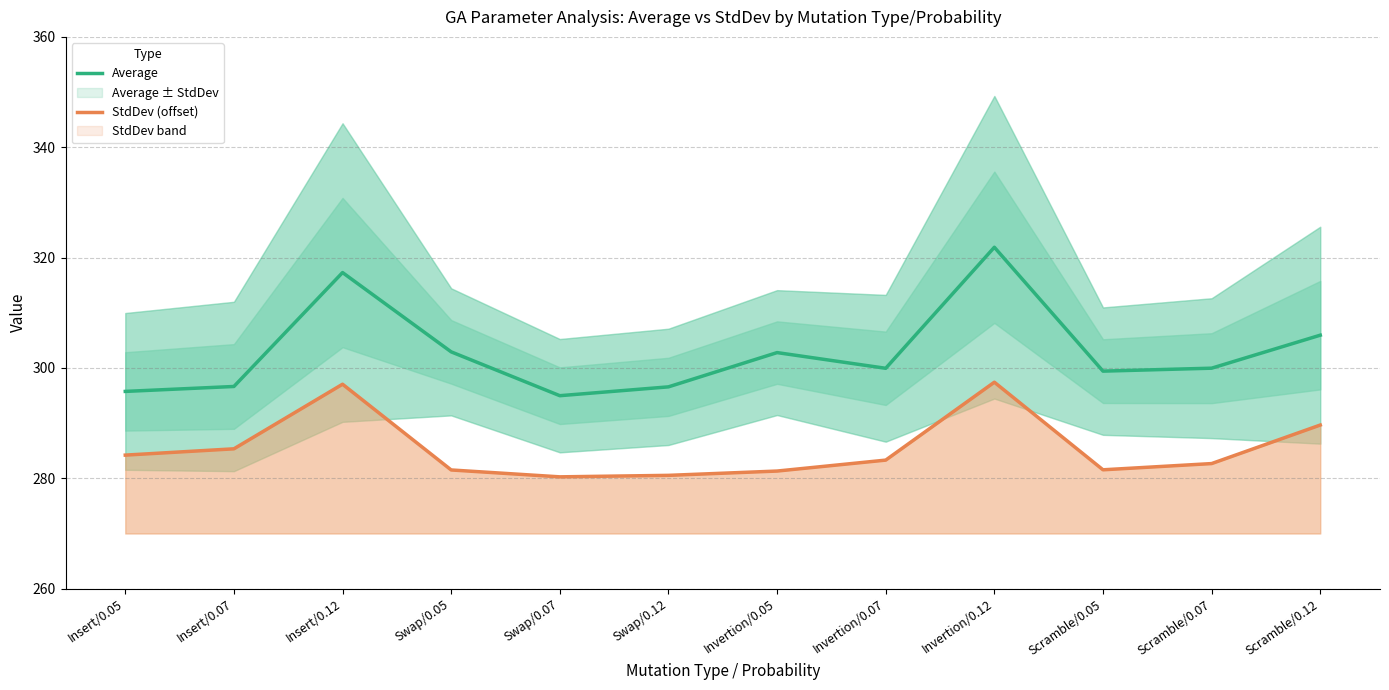

The value of StdDev (offset) at Scramble/0.12 is 289.7. True or false?

True